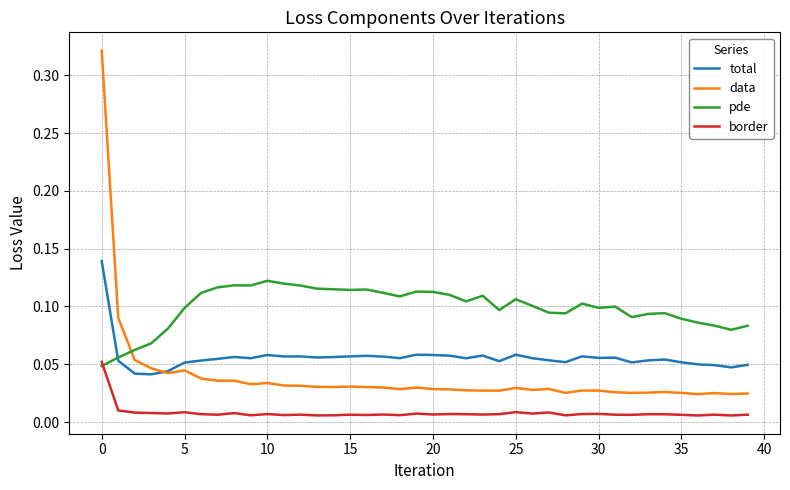

Is this an area chart (filled region under the line)?

No